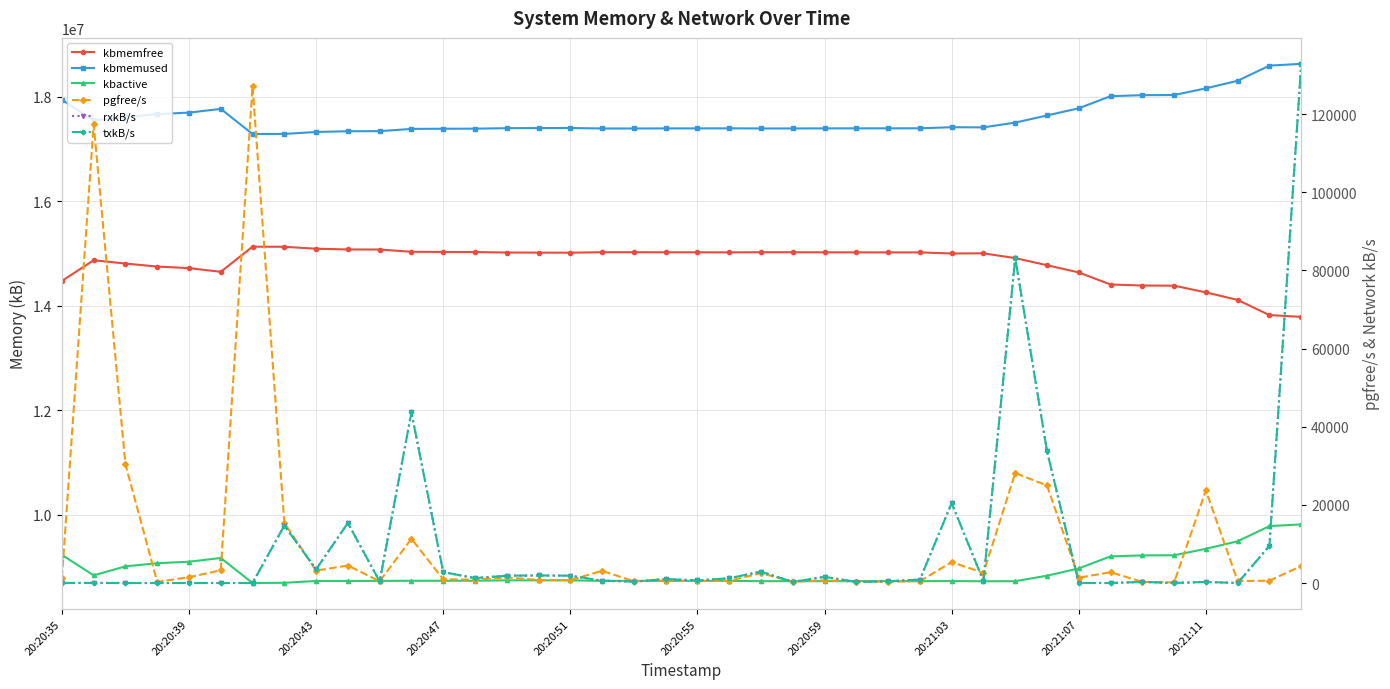

How many distinct data groups are displayed?

6